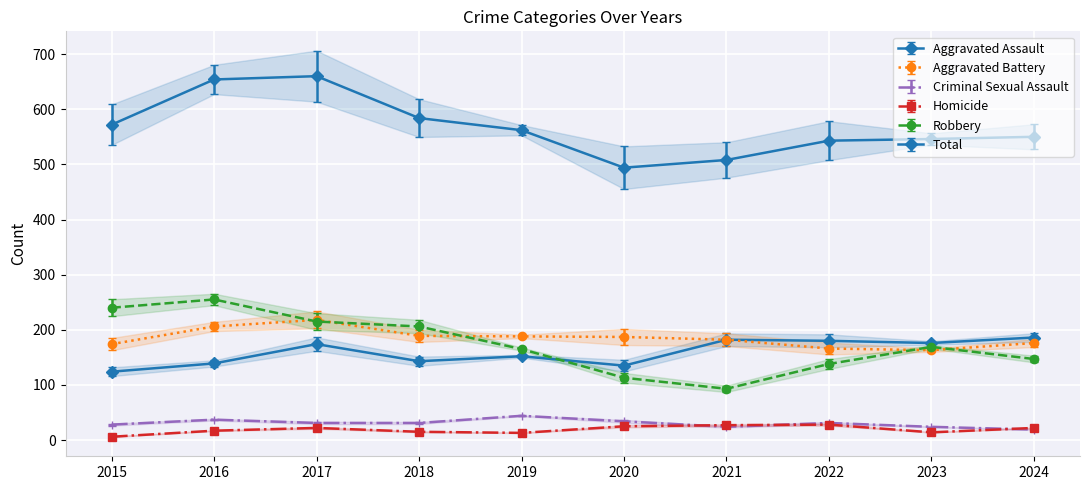

Is the value of Robbery at 2024 greater than the value of Aggravated Battery at 2015?

No